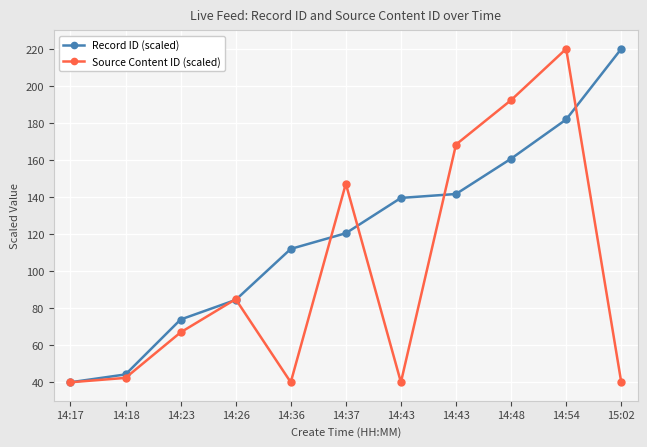

What is the sum of the Record ID (scaled) values at 14:54 and 14:36?

293.9